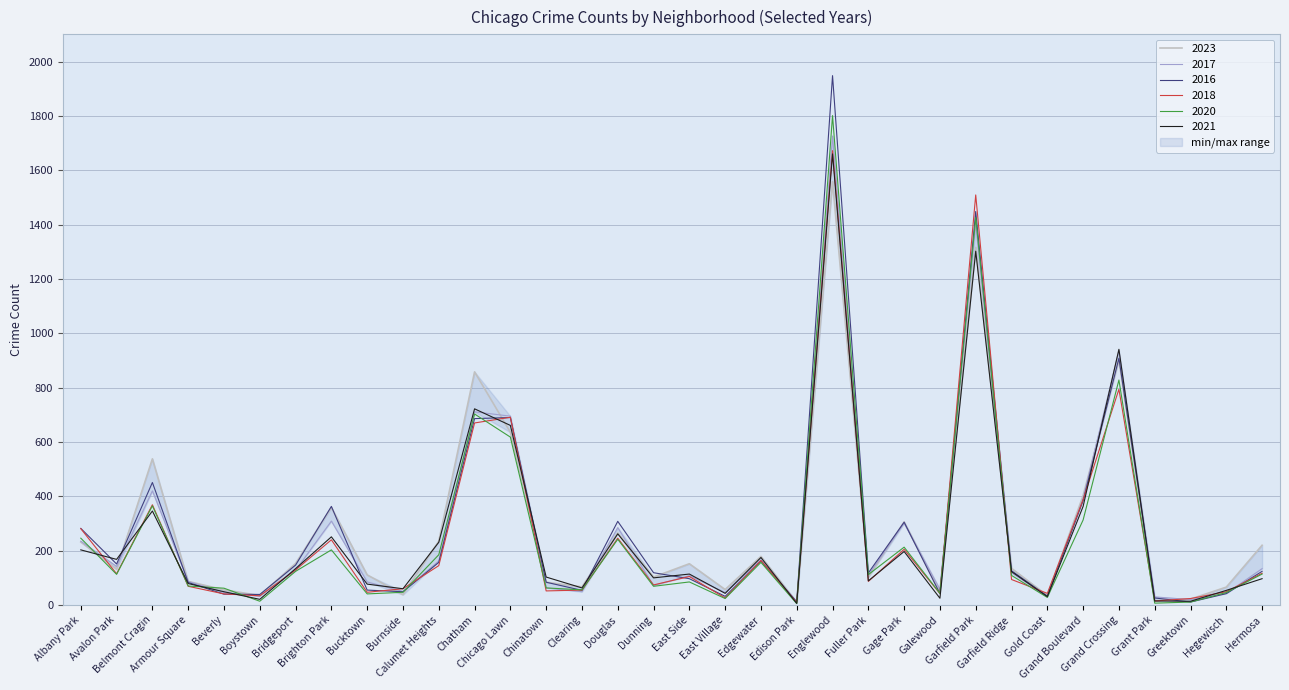

Does the chart have visible grid lines?

Yes